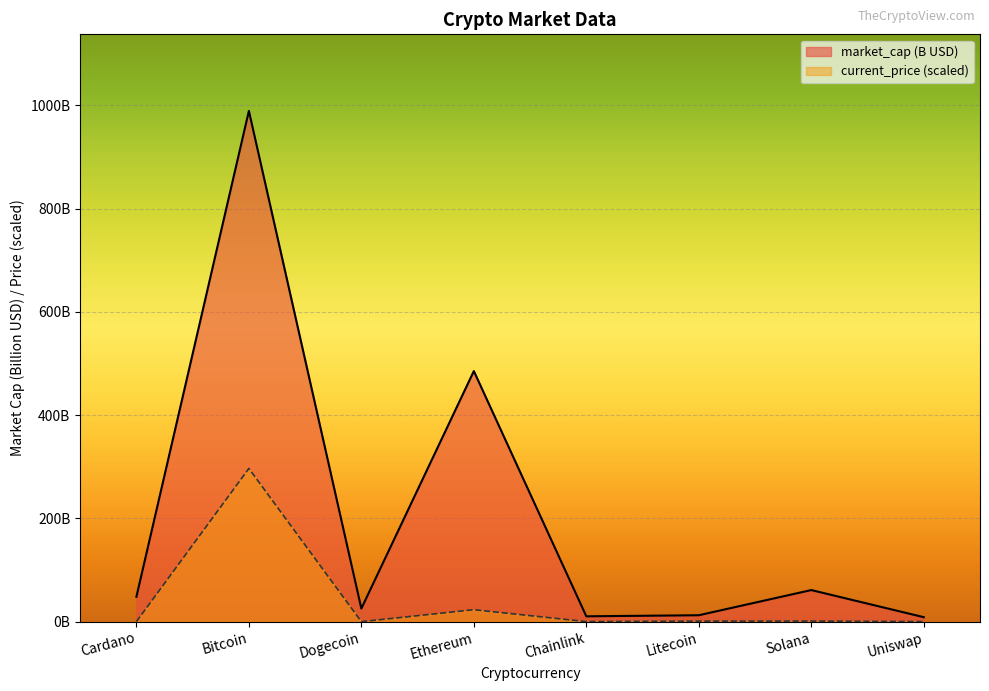

What is the label of the 6th point from the right?

Dogecoin